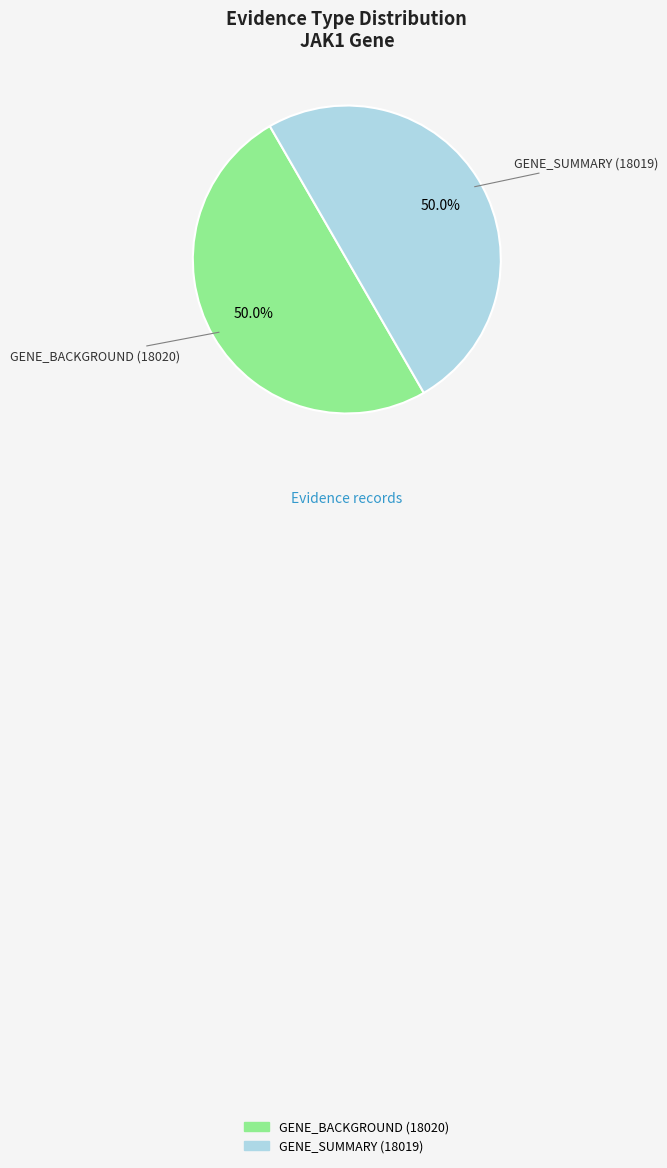

What is the ratio of the value at GENE_SUMMARY (18019) to the value at GENE_BACKGROUND (18020)?

1.0